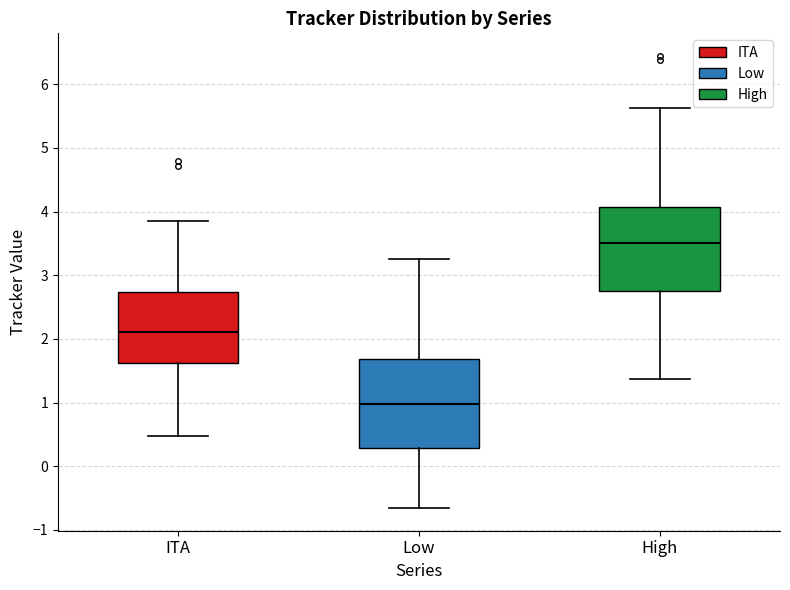

Which box has the highest median line?

High